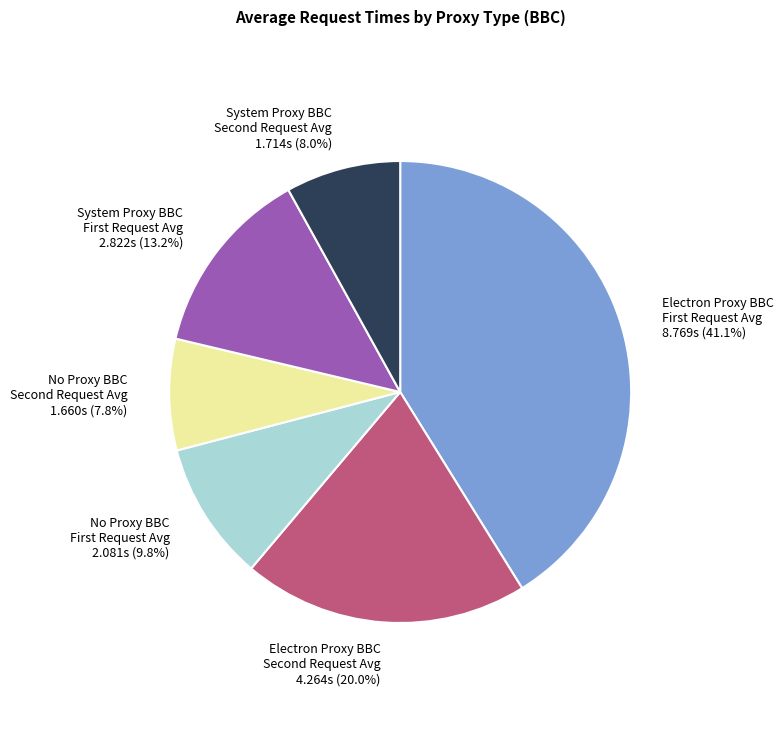

Which slice is the largest?

Electron Proxy BBC First Request Avg